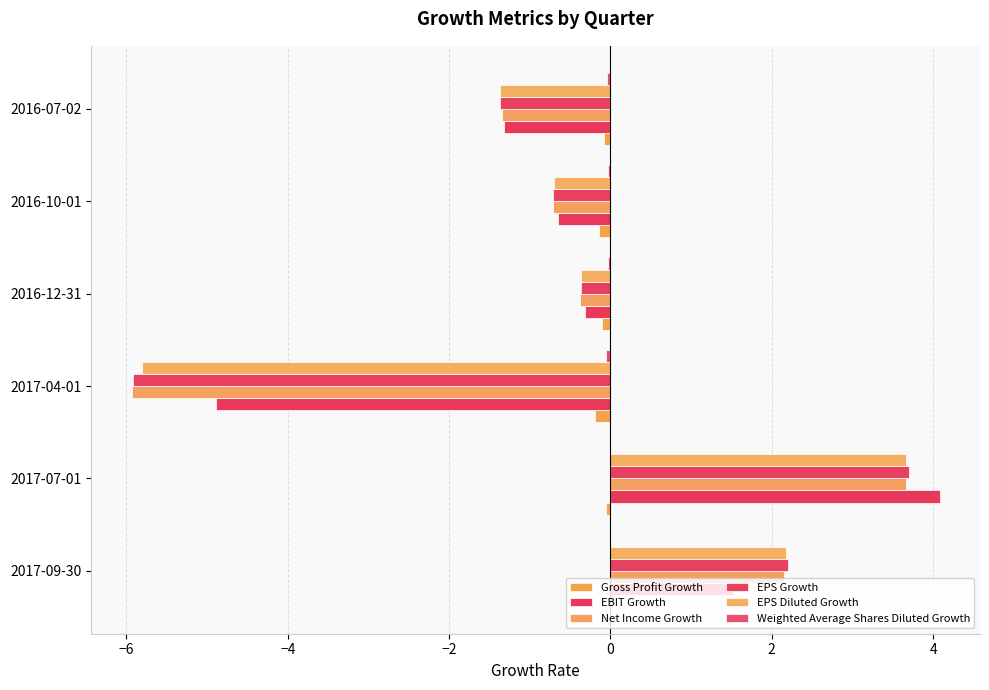

How many data points does each series have?

6